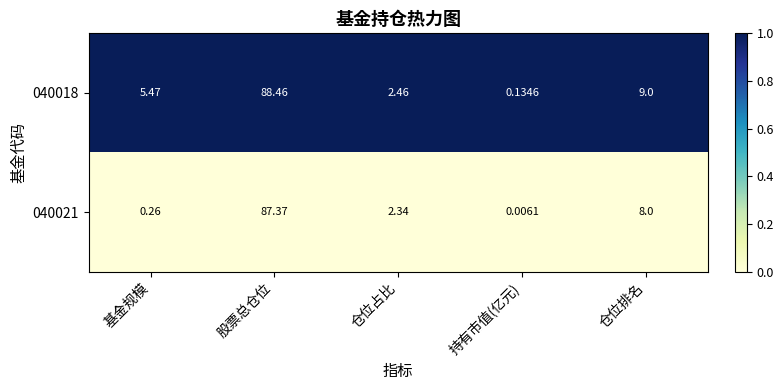

At which label does 040018 reach its minimum?

持有市值(亿元)